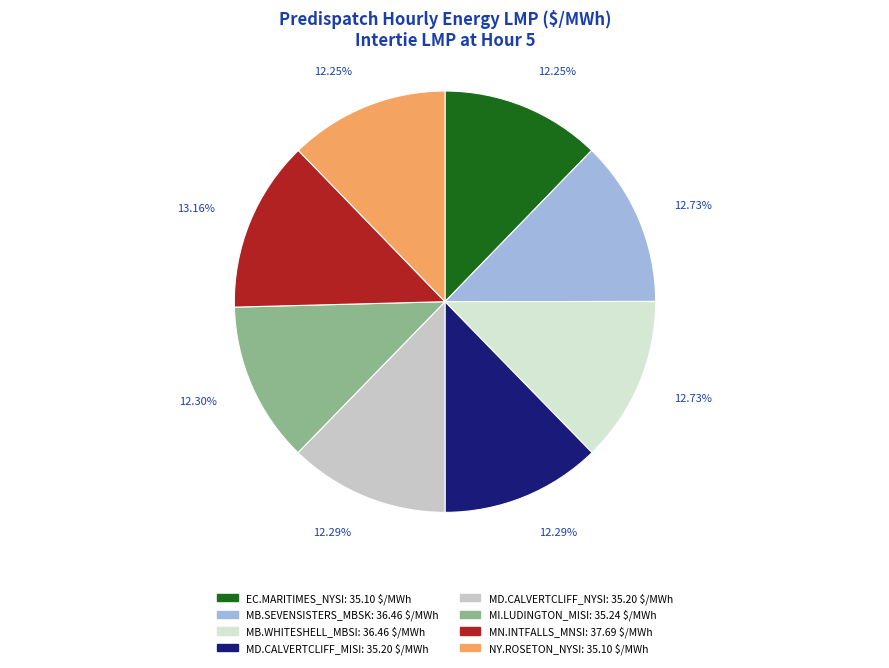

Does MB.WHITESHELL_MBSI represent more than half of the total?

No